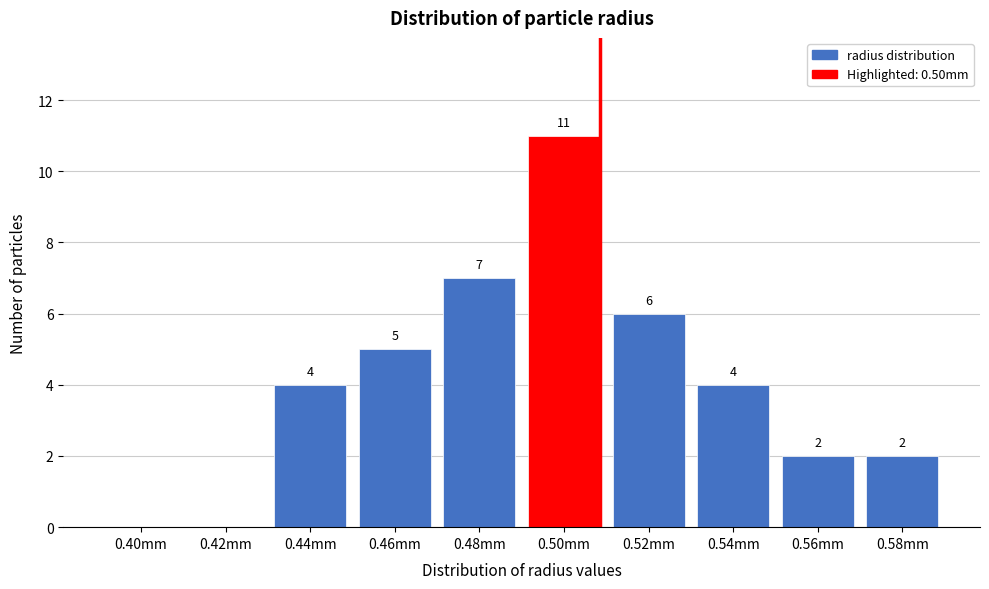

Reading left to right, transcribe all the data shown in this chart.

0.40mm=0	0.42mm=0	0.44mm=4	0.46mm=5	0.48mm=7	0.50mm=11	0.52mm=6	0.54mm=4	0.56mm=2	0.58mm=2